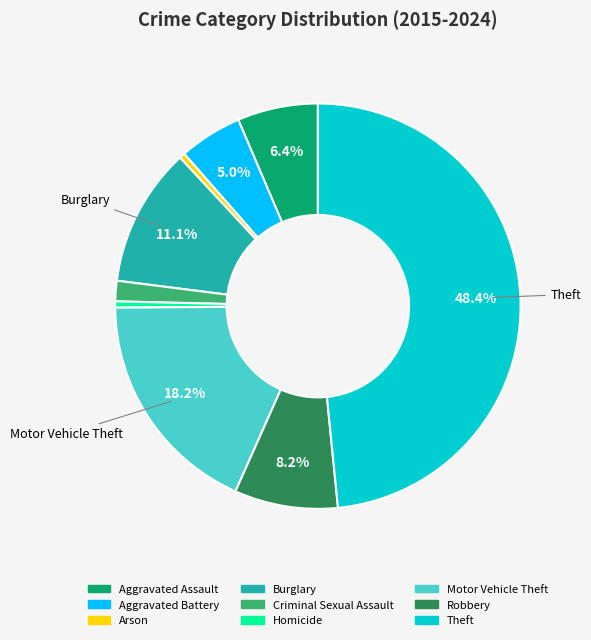

What percentage is the Aggravated Assault slice, to the nearest percent?

6%